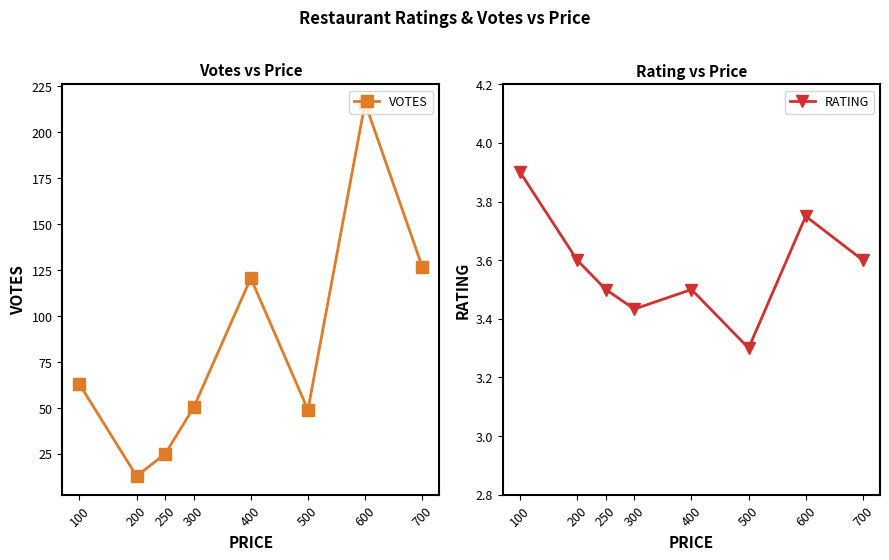

At which category does RATING reach its first local valley?

300